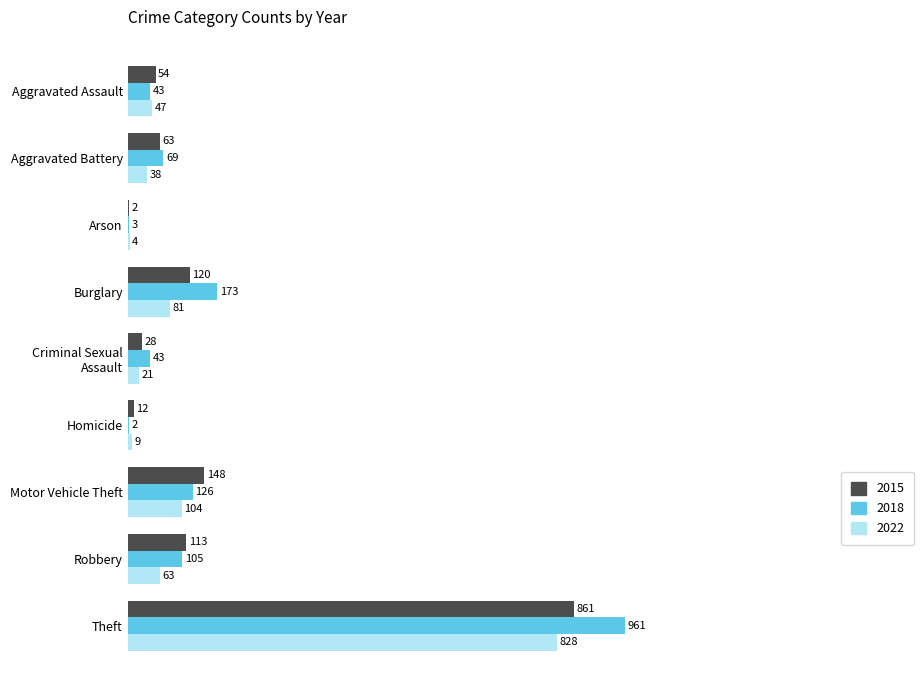

What is the greatest value displayed?

961